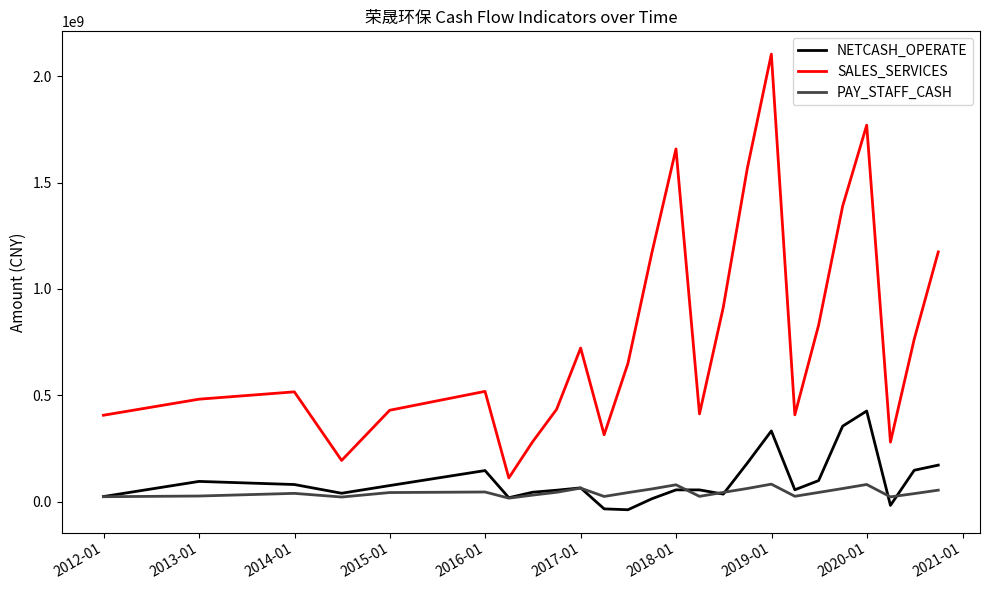

List the series in order of their peak value, highest first.

SALES_SERVICES, NETCASH_OPERATE, PAY_STAFF_CASH